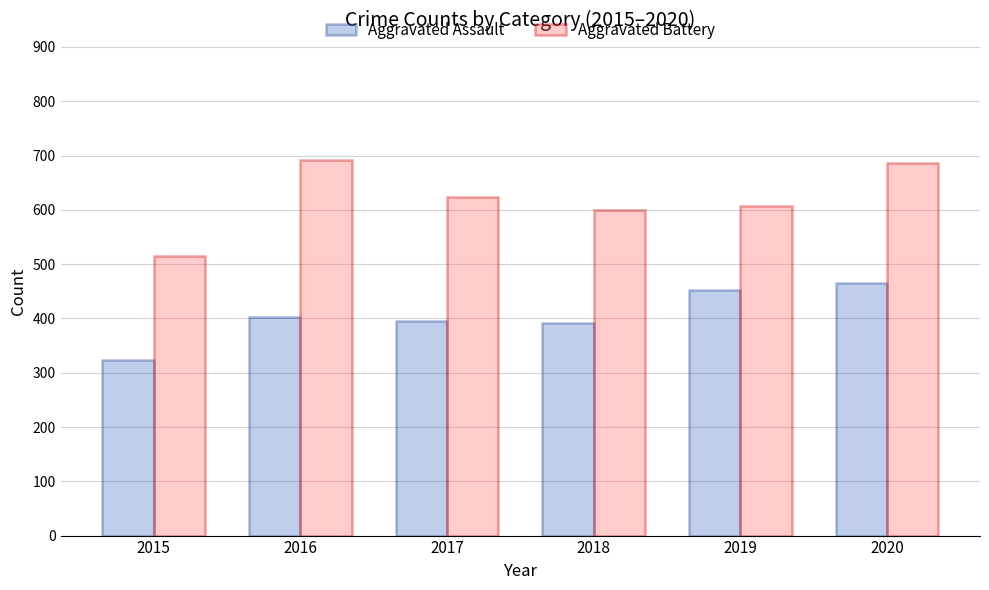

What is the difference between the second highest and second lowest values in the Aggravated Battery series?

86